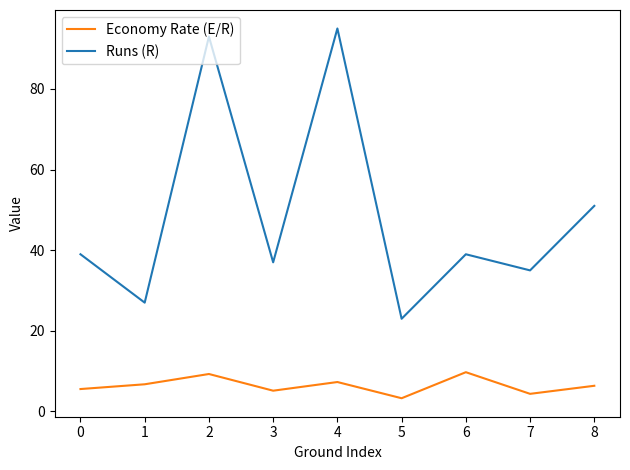

Where is Runs (R) nearest to the value 59?

8